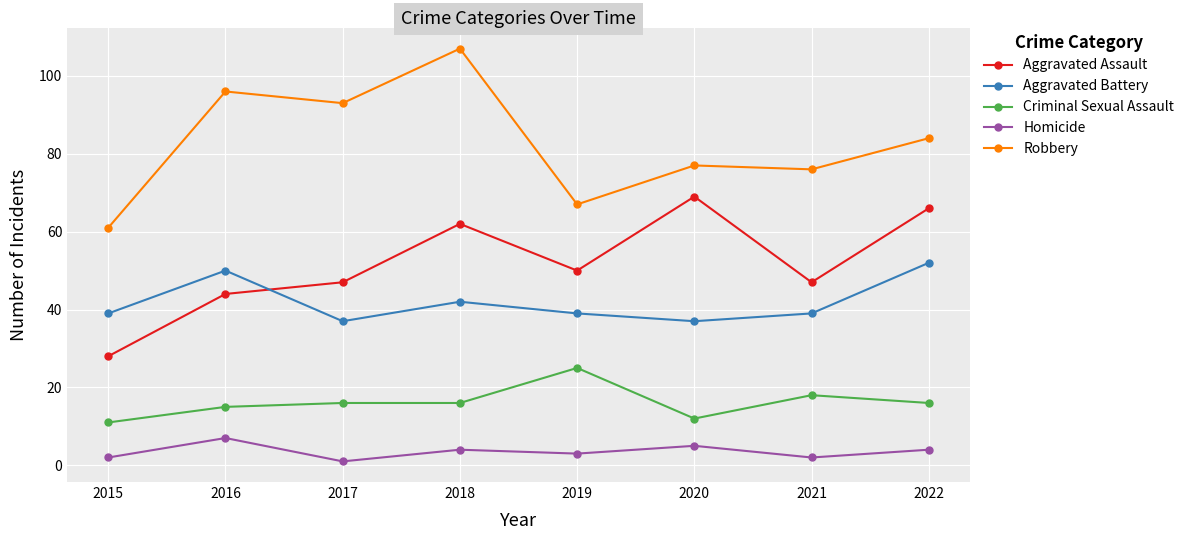

Does the chart have visible grid lines?

Yes